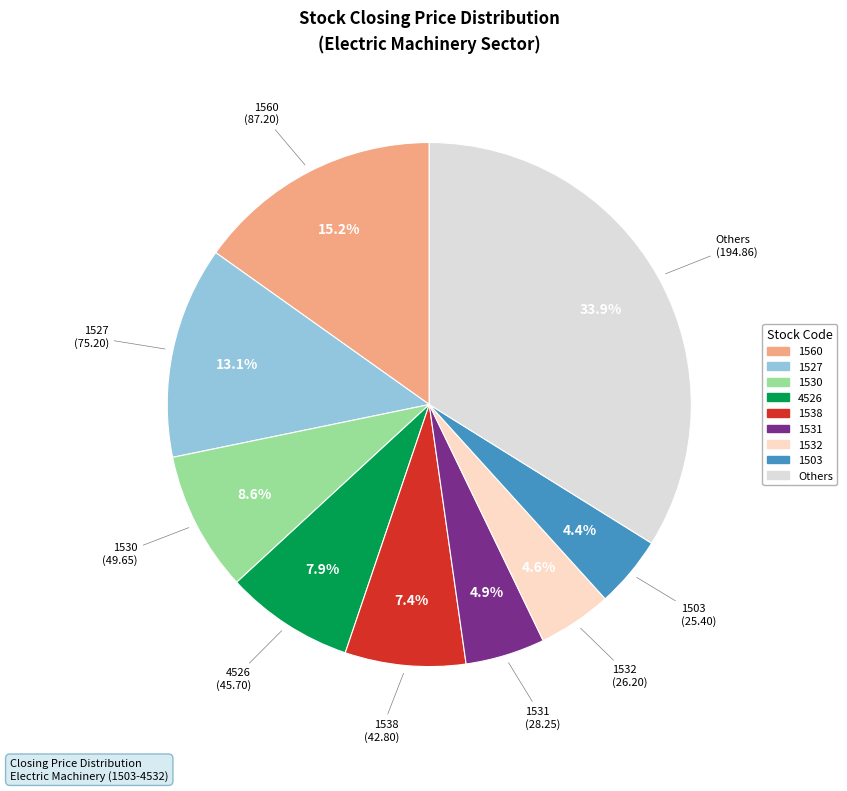

How many segments does this pie chart have?

9